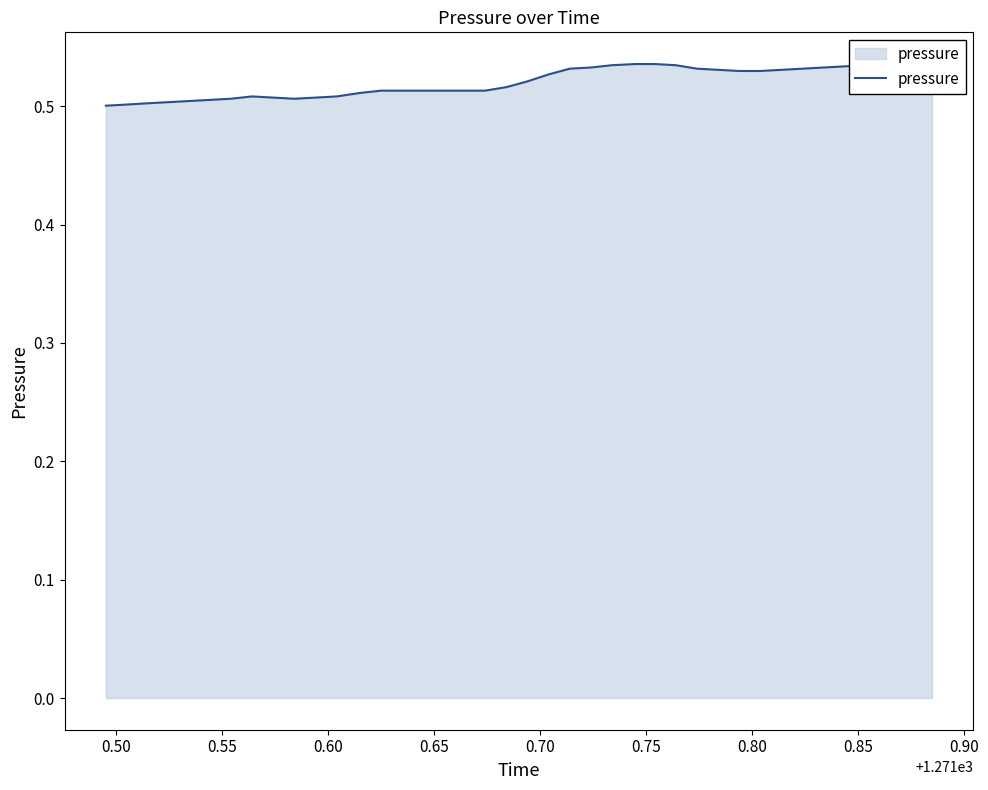

Count the values in the range 0 to 1.

40